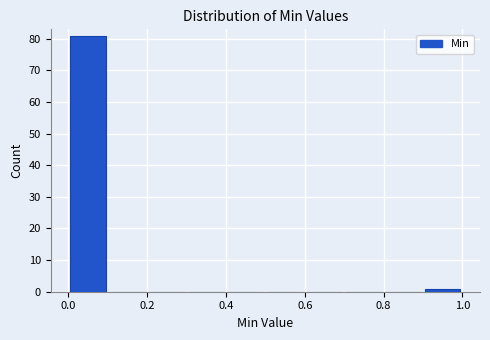

Reading left to right, list every bar in this chart as the range it spans on the x-axis followed by its height. The values are not printed on the chart, so give them approximately, as read against the axis.

0.0 to 0.1: 81
0.1 to 0.2: 0
0.2 to 0.3: 0
0.3 to 0.4: 0
0.4 to 0.5: 0
0.5 to 0.6: 0
0.6 to 0.7: 0
0.7 to 0.8: 0
0.8 to 0.9: 0
0.9 to 1.0: 1